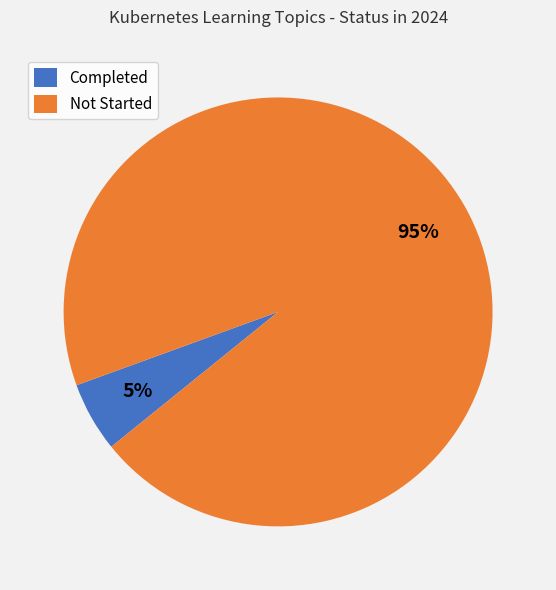

Rank the categories by value from highest to lowest.

Not Started, Completed